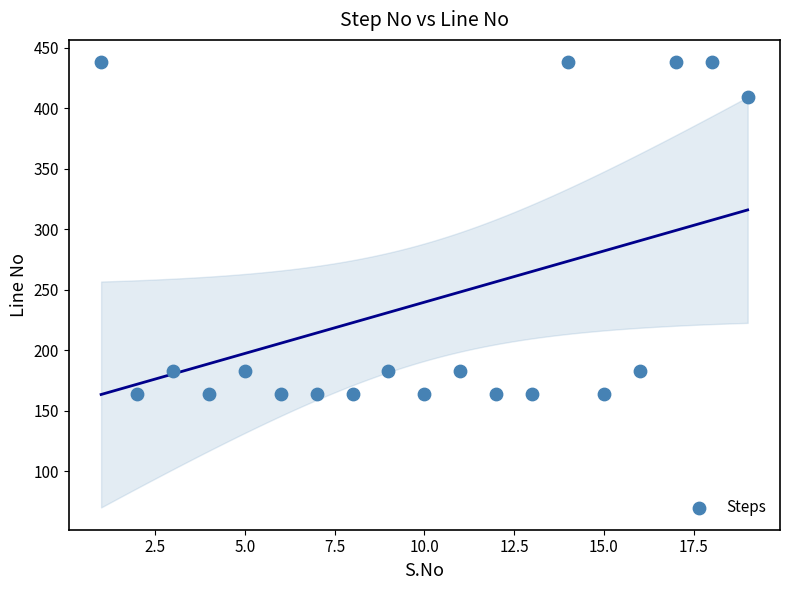

What is the range of Y values (max minus min)?

274